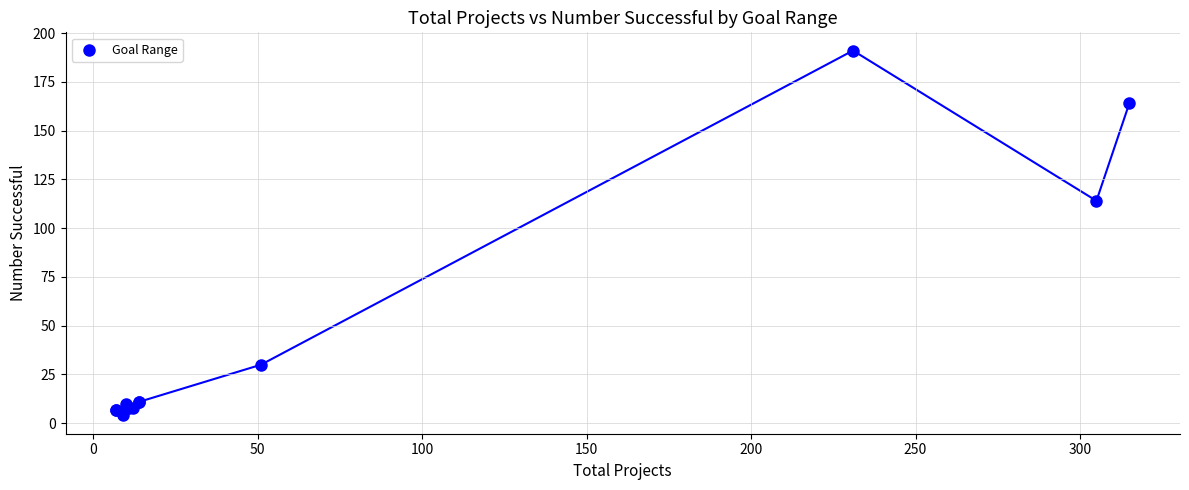

What Y value in the scatter plot is closest to 97?

114